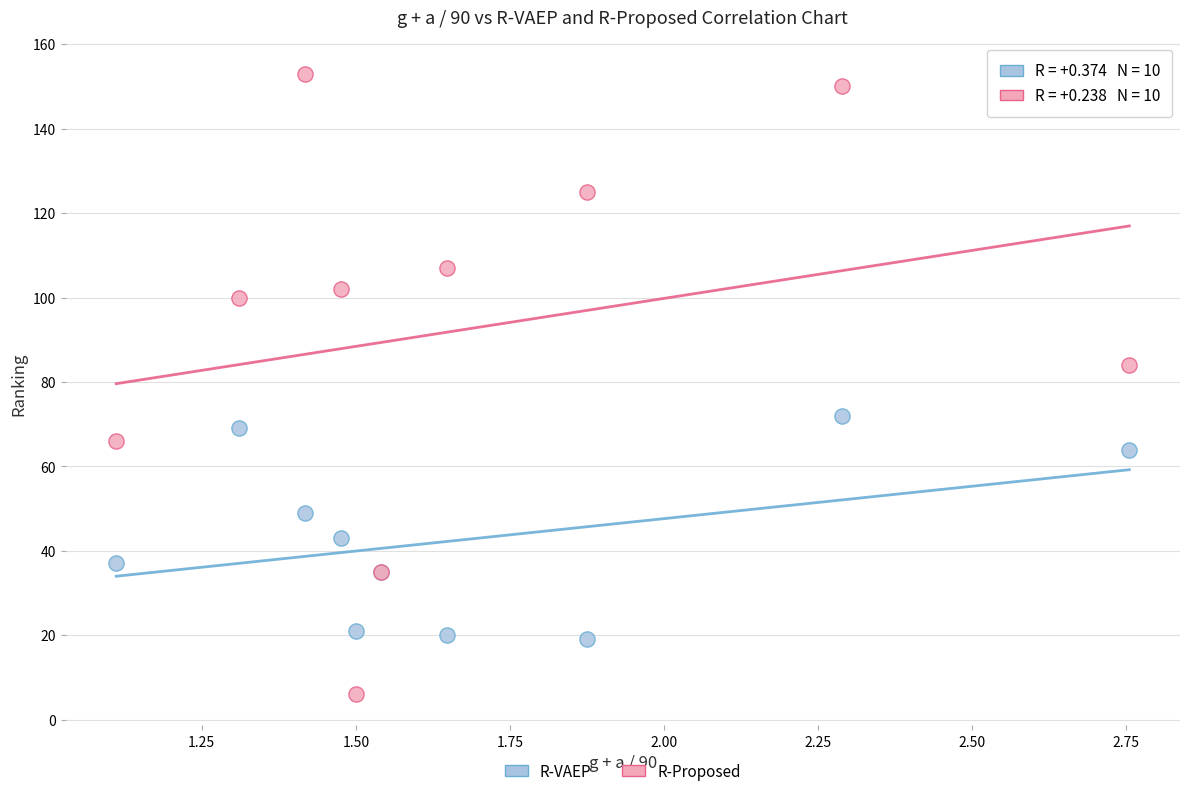

What are all the series names shown in the legend?

R-VAEP, R-Proposed